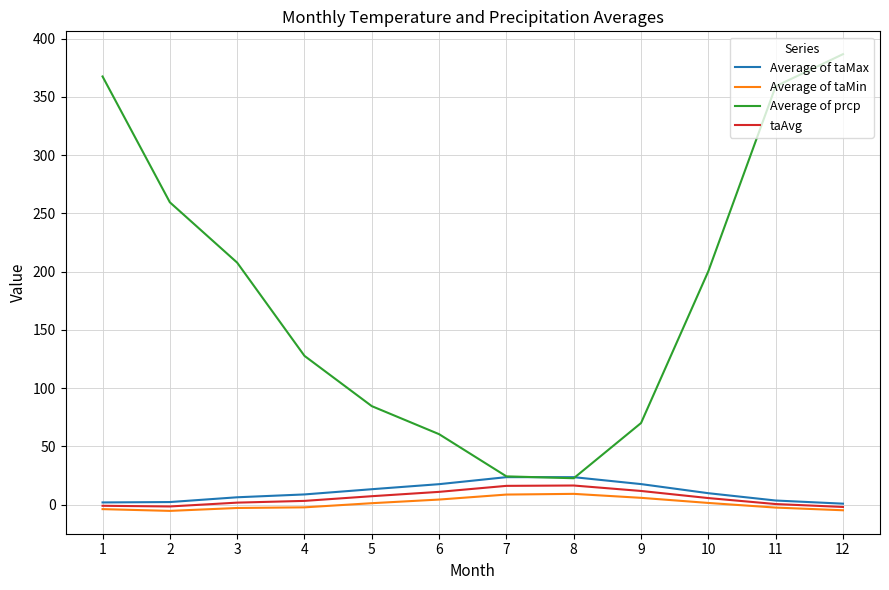

Which series has the largest range (max minus min)?

Average of prcp